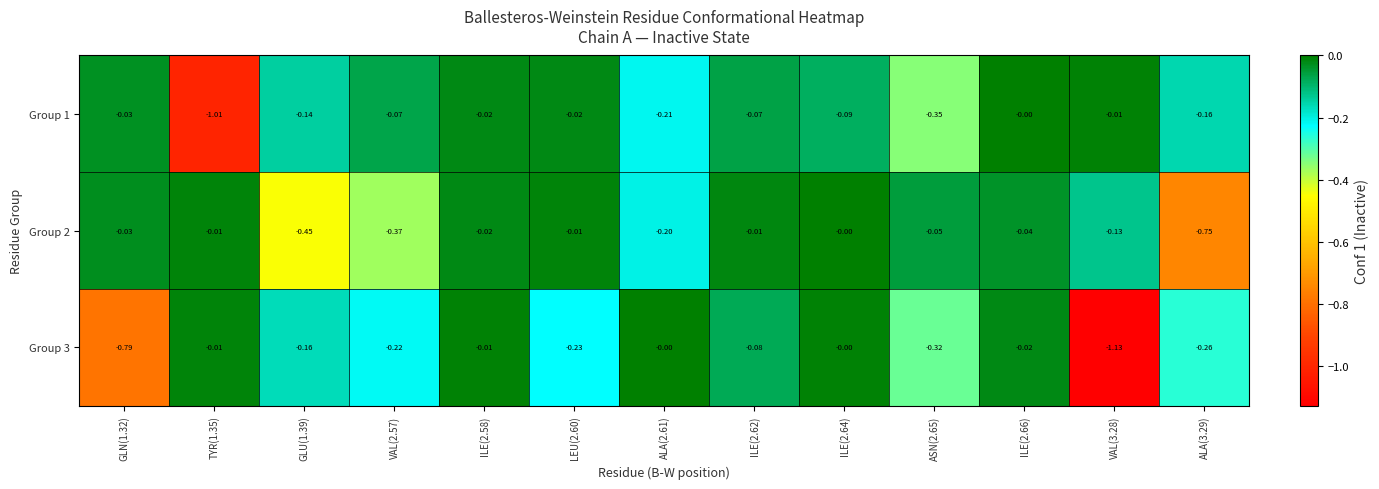

Is the value of Group 3 at VAL(3.28) greater than the value of Group 1 at GLN(1.32)?

No